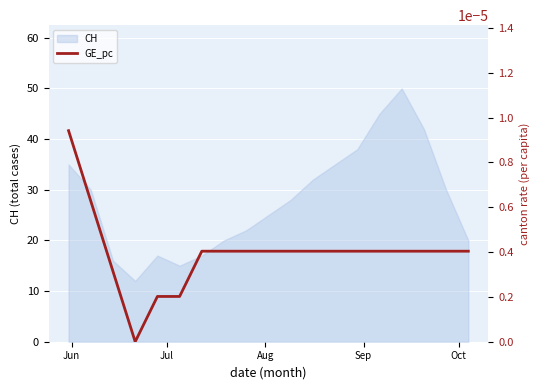

What is the maximum value for CH?

50